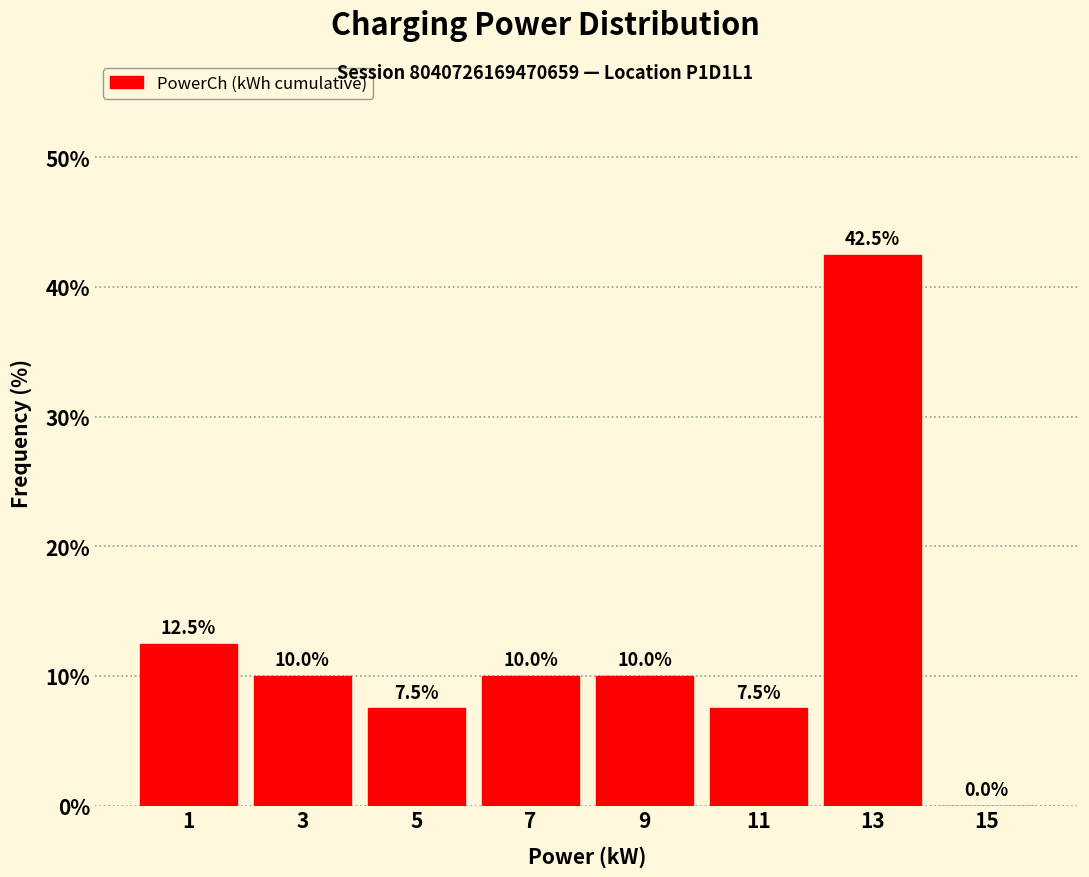

How tall is the bar that spans 10 to 12 on the x-axis?

7.5